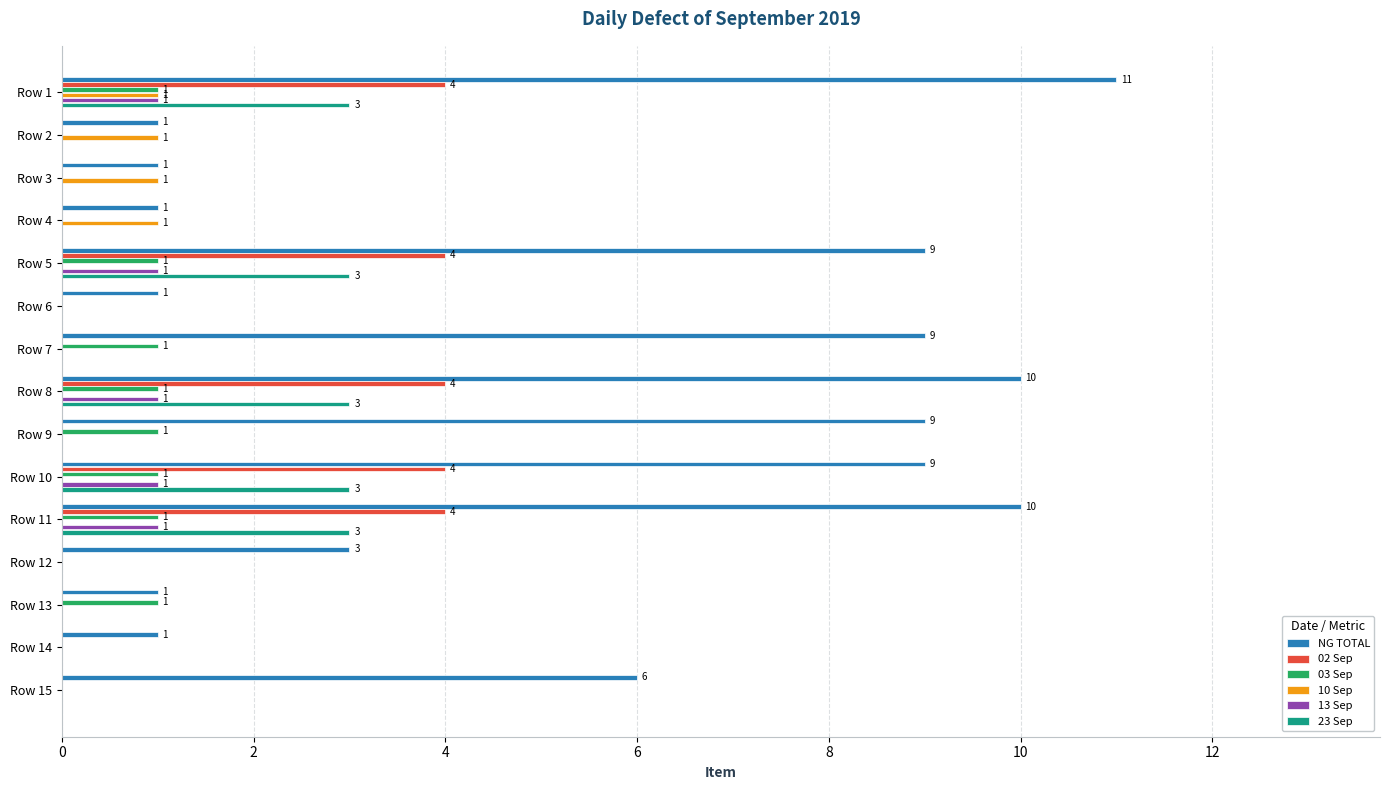

What is the sum of all 10 Sep values?

4